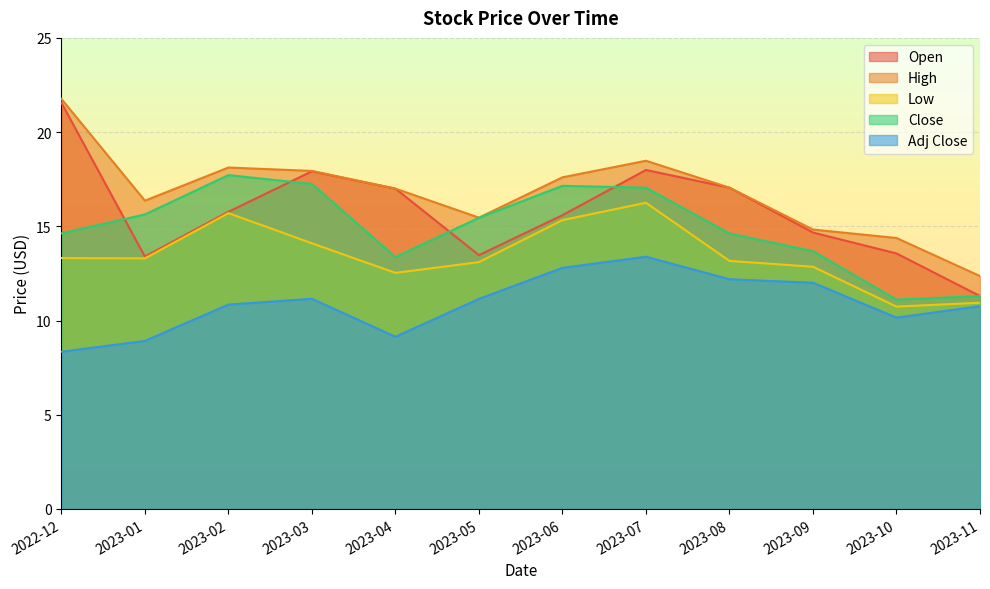

Where does the High series first go above 17?

2022-12